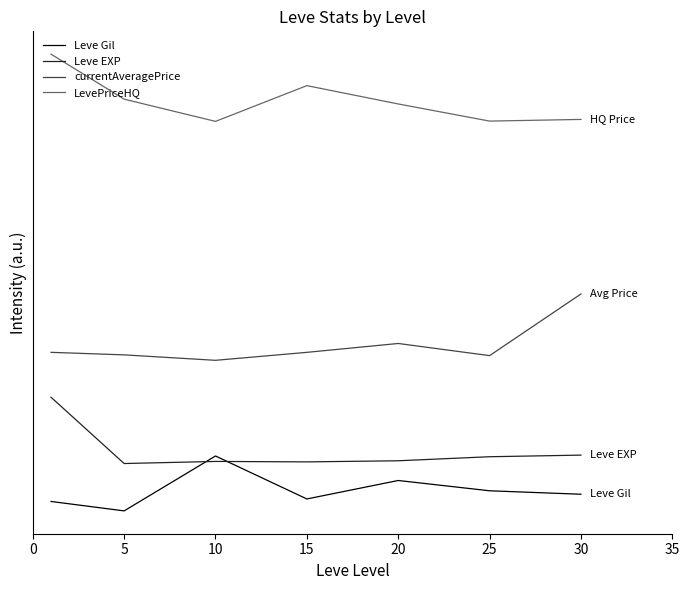

Reading left to right, transcribe all the data shown in this chart.

Leve Gil: 0=2885.7	5=1599.8	10=9097.2	15=3228.5	20=5750.6	25=4344.3	30=3873.0
Leve EXP: 0=17115.1	5=8067.2	10=8352.0	15=8291.2	20=8442.8	25=8995.2	30=9215.4
currentAveragePrice: 0=23250.9	5=22904.3	10=22160.7	15=23248.0	20=24460.0	25=22801.2	30=31219.8
LevePriceHQ: 0=63966.1	5=57822.9	10=54786.3	15=59669.7	20=57167.2	25=54827.4	30=55056.4